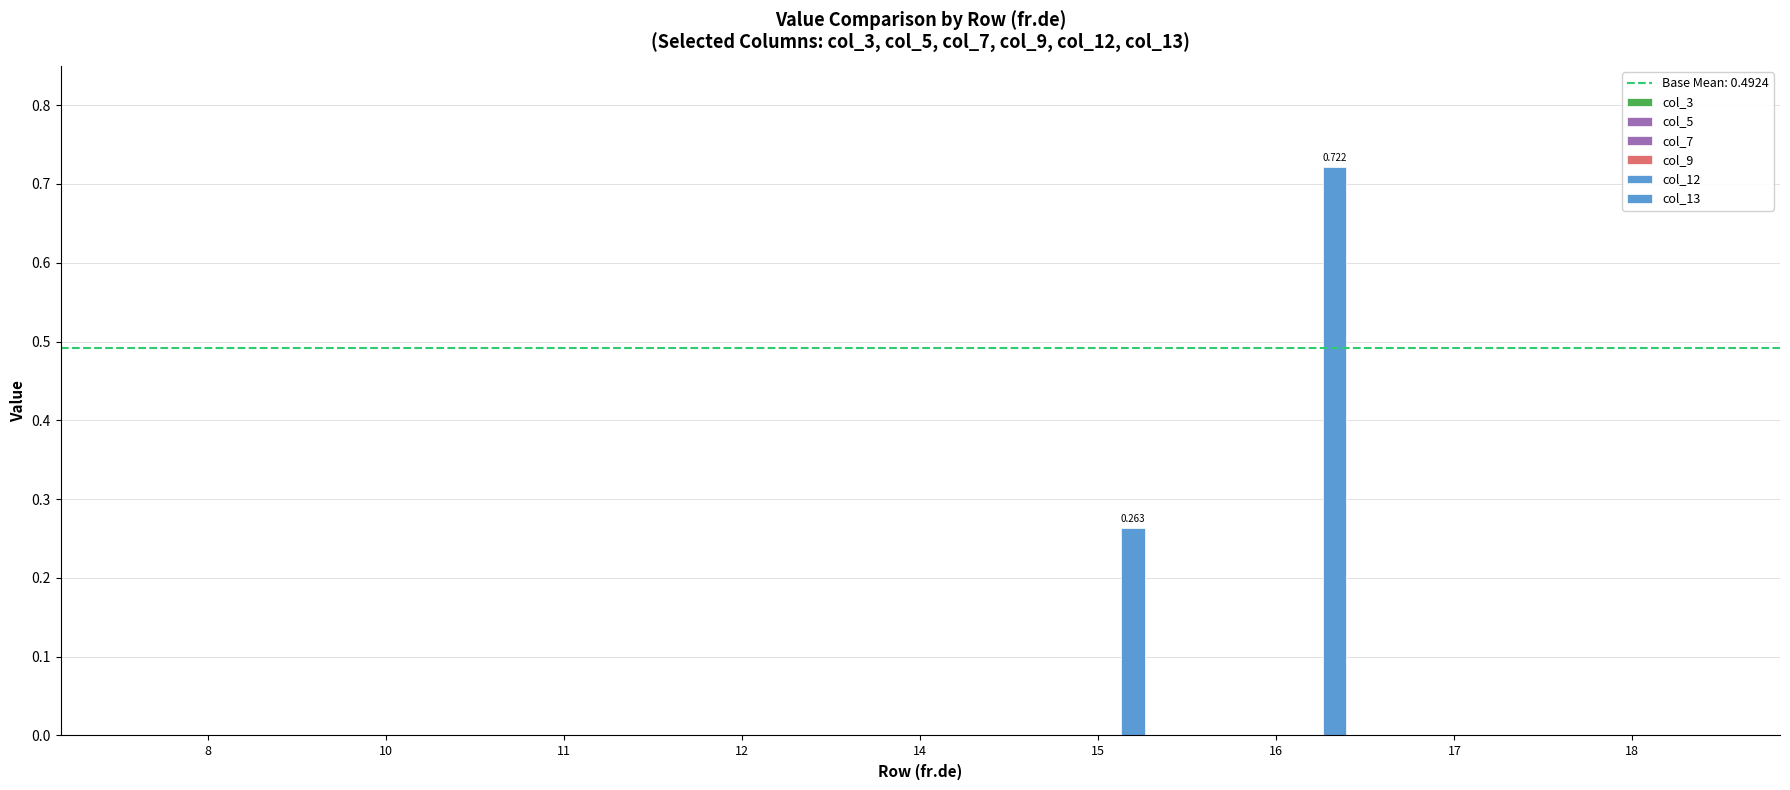

Which series has the largest total across all categories?

col_13